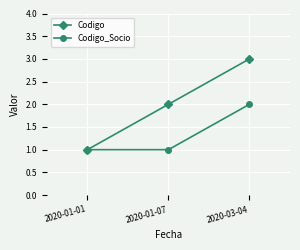

Reading right to left, what are all the values shown in this chart?

Codigo: 2020-03-04=3	2020-01-07=2	2020-01-01=1
Codigo_Socio: 2020-03-04=2	2020-01-07=1	2020-01-01=1